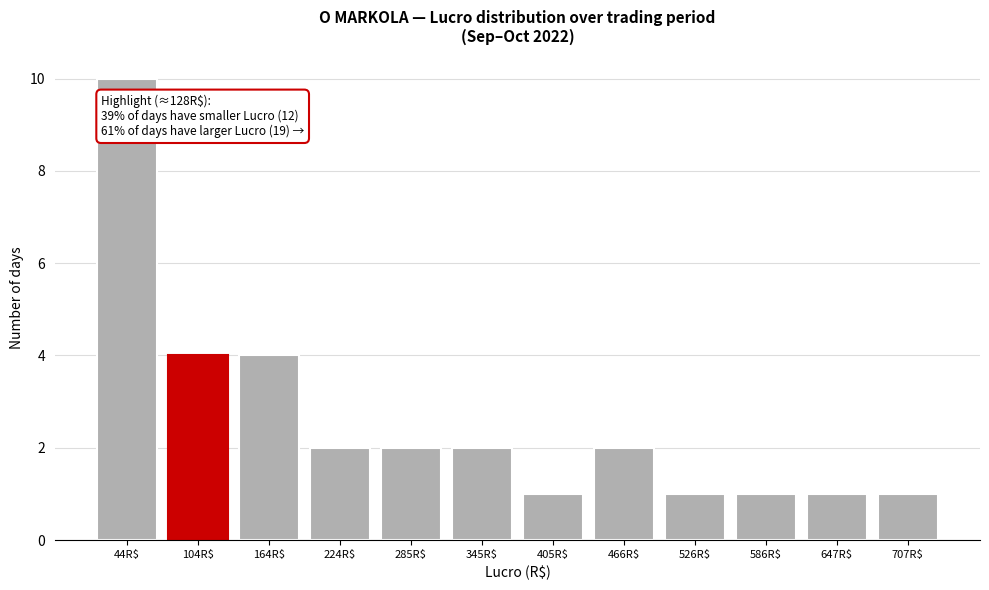

Reading left to right, what are all the values shown in this chart?

10	4	4	2	2	2	1	2	1	1	1	1